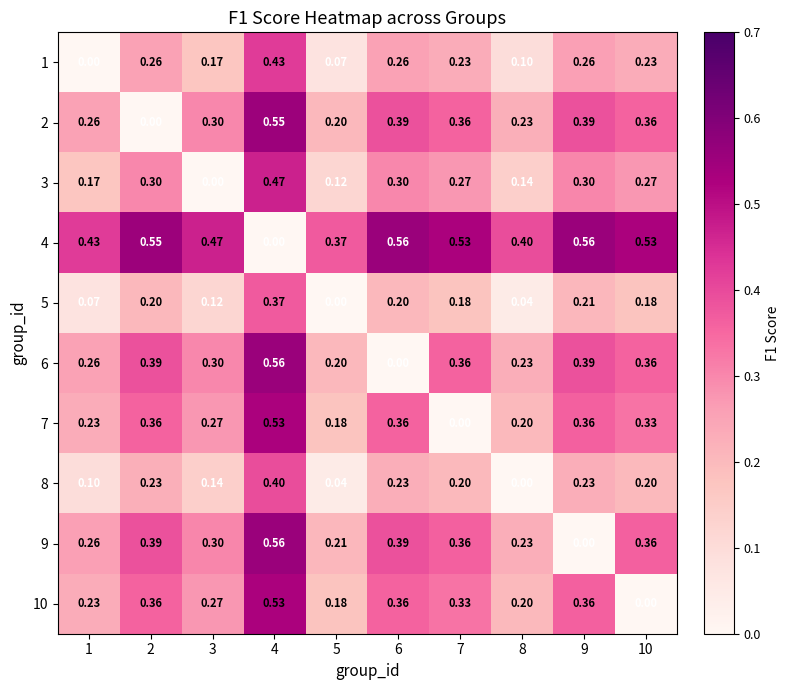

Is the value of 7 at 10 greater than the value of 2 at 3?

Yes